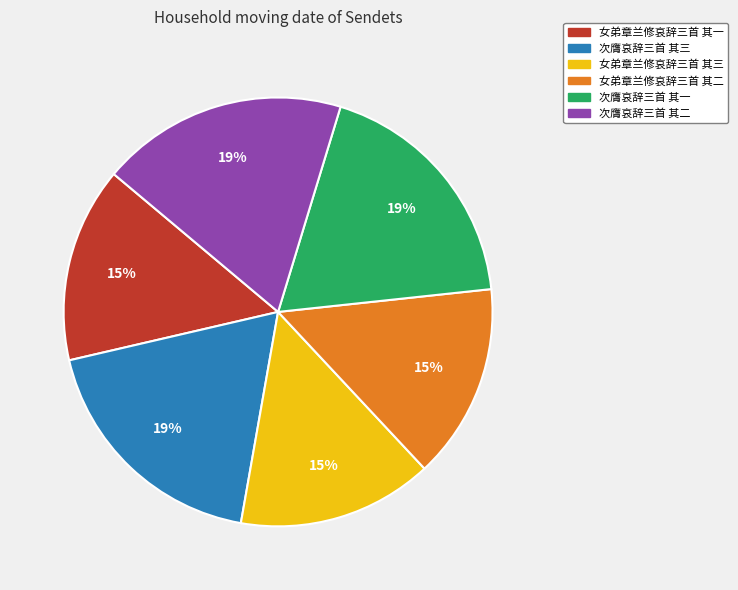

Count the number of slices in the pie.

6